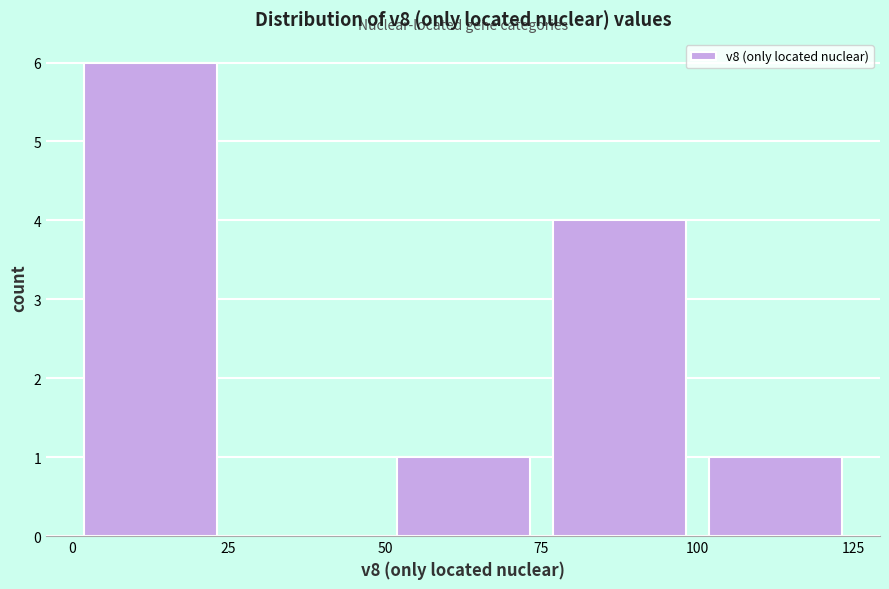

Reading left to right, list every bar in this chart as the range it spans on the x-axis followed by its height. The values are not printed on the chart, so give them approximately, as read against the axis.

0 to 25: 6
25 to 50: 0
50 to 75: 1
75 to 100: 4
100 to 125: 1